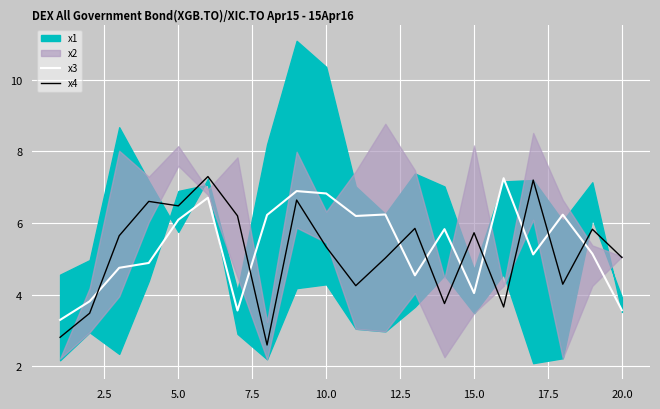

True or false: x3 and x4 cross at least once.

True